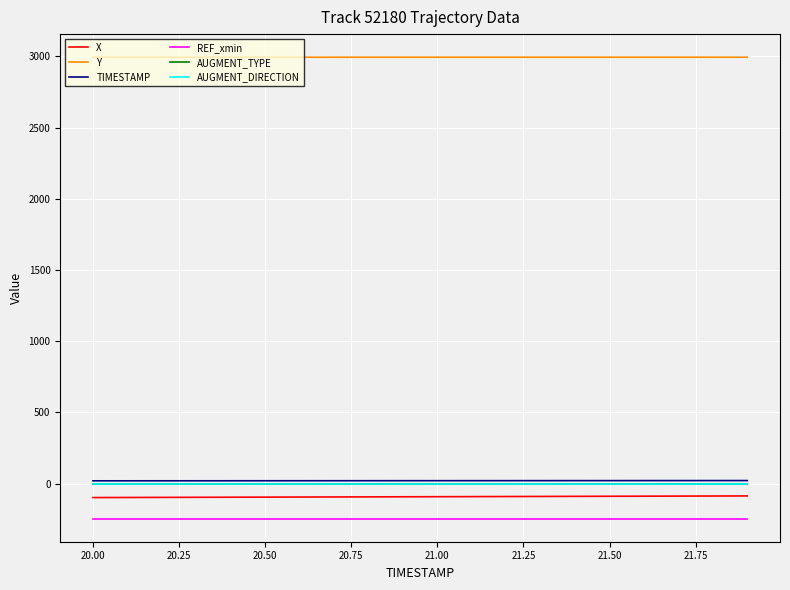

True or false: X and AUGMENT_TYPE intersect in this chart.

False